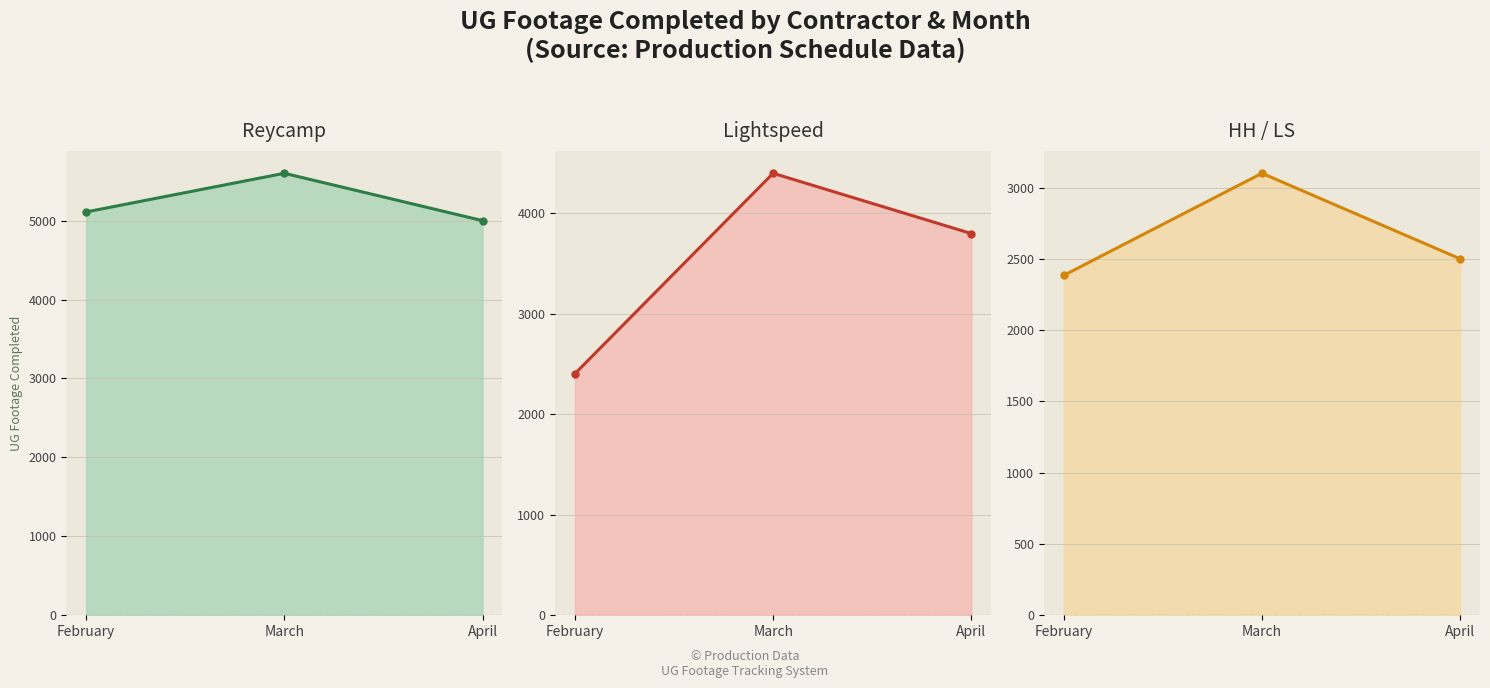

How many lines are shown in the chart?

3